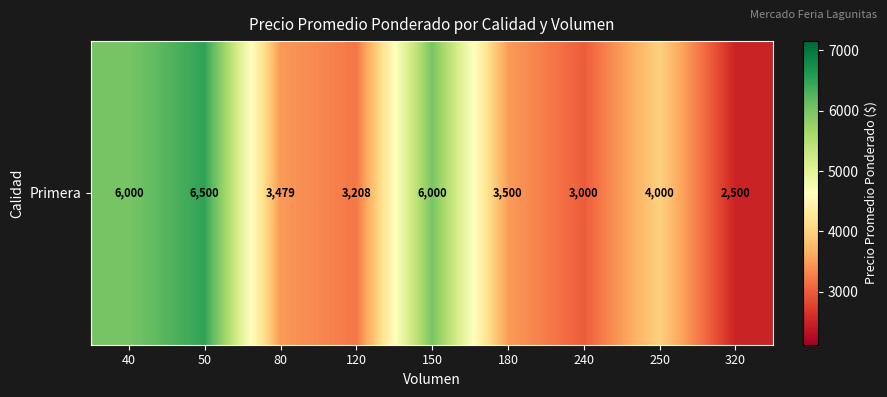

What is the smallest value displayed?

2500.0